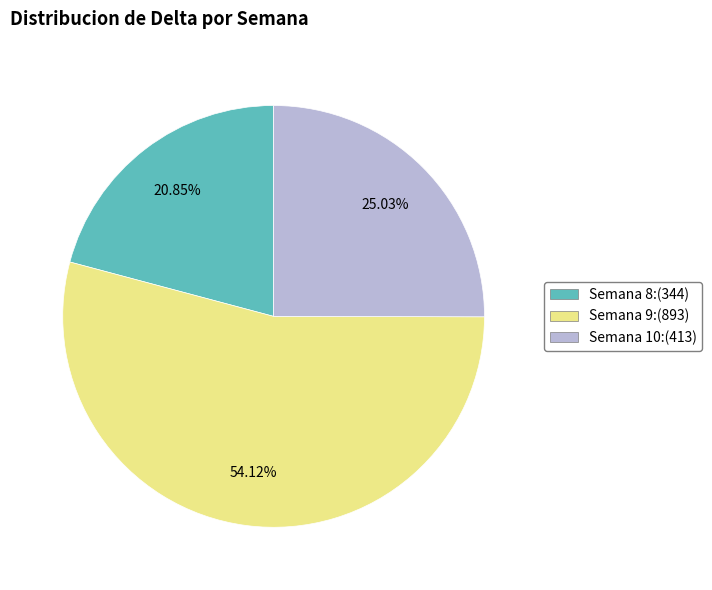

Do Semana 10:(413) and Semana 8:(344) together represent more than half of the pie?

No